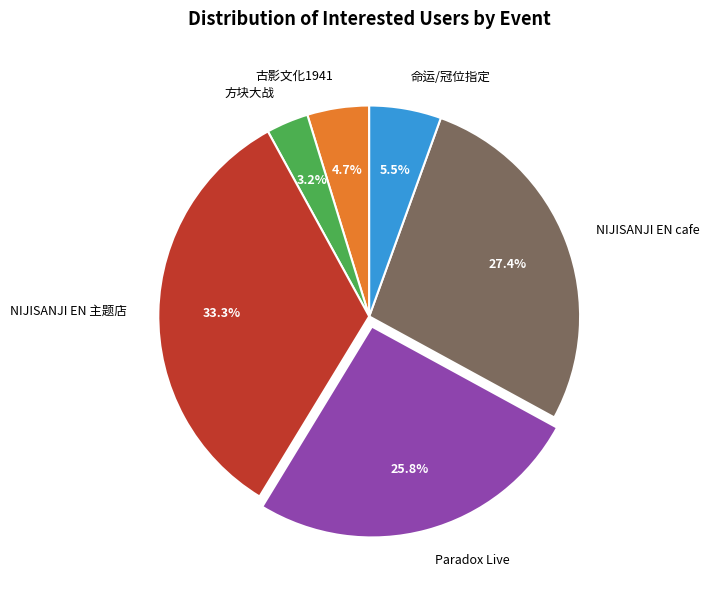

Rank the categories by value from highest to lowest.

NIJISANJI EN 主题店, NIJISANJI EN cafe, Paradox Live, 命运/冠位指定, 古影文化1941, 方块大战